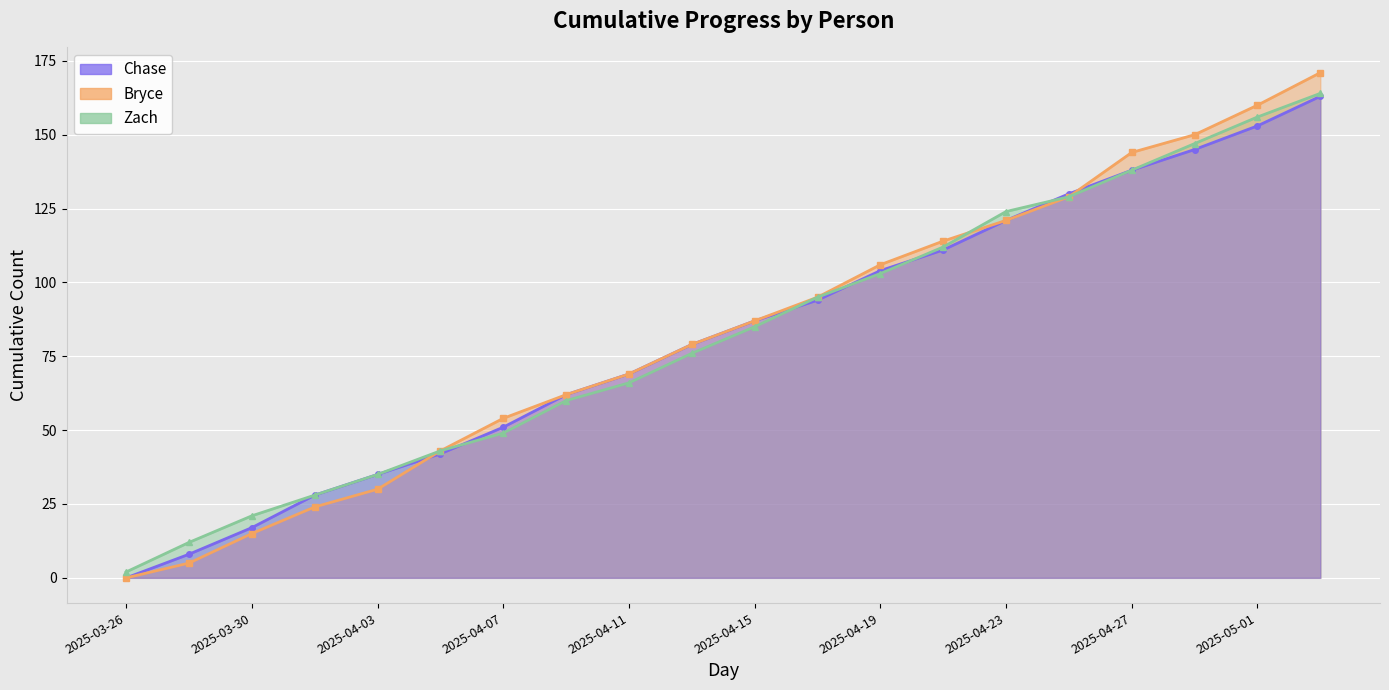

True or false: Bryce line has a value of 3 at 2025-03-30.

False